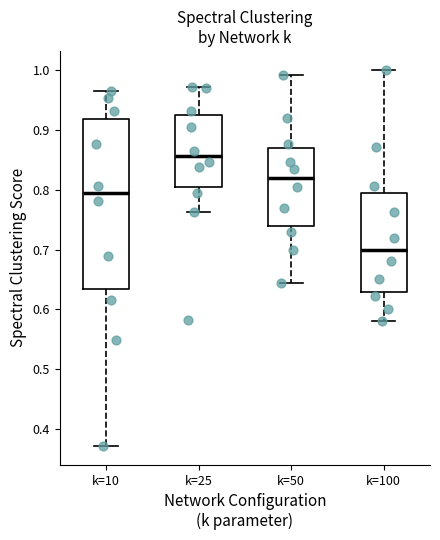

Which box has the highest median line?

k=25